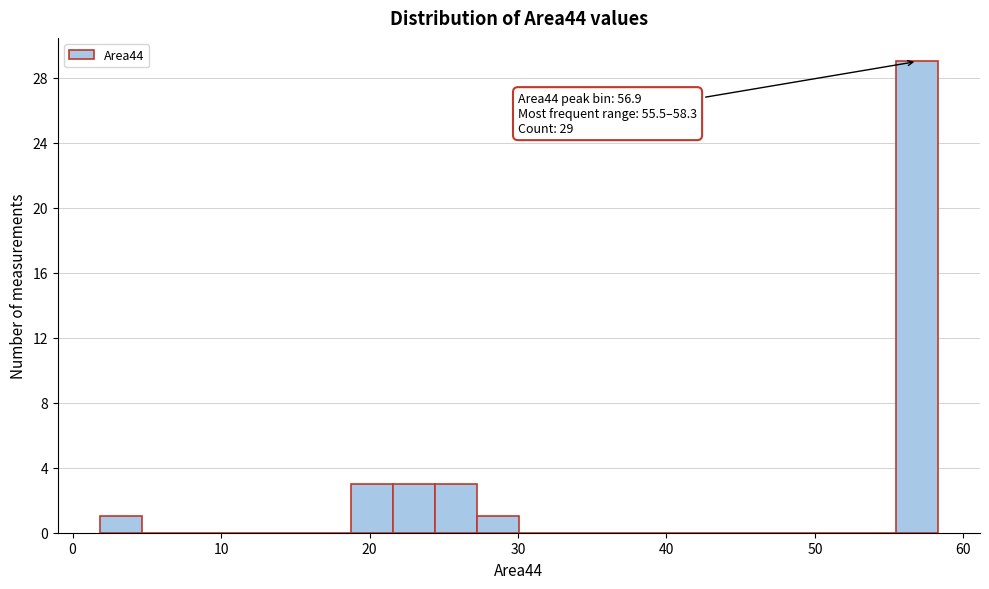

Read against the x-axis, roughly where is the centre of the tallest bar?

57